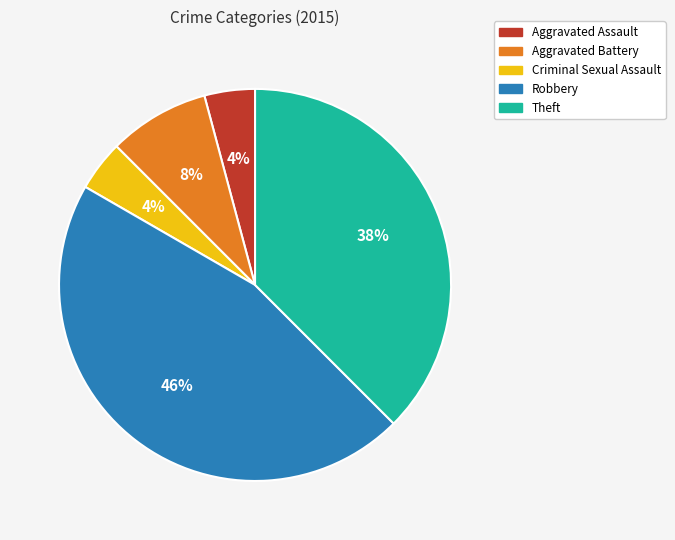

What is the largest slice in the pie chart?

Robbery